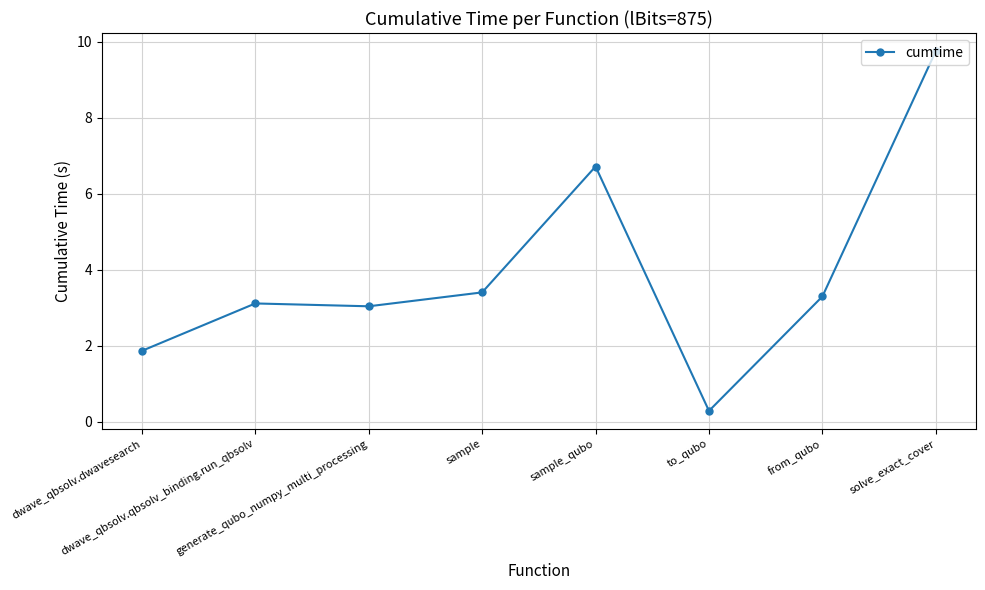

What position from the right is from_qubo?

2